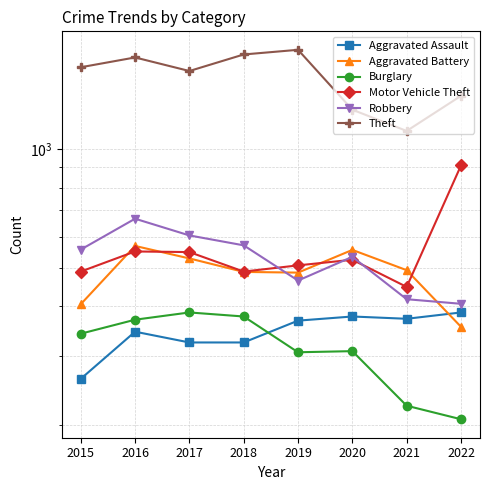

The Theft series shows 1614 at 2015. True or false?

True